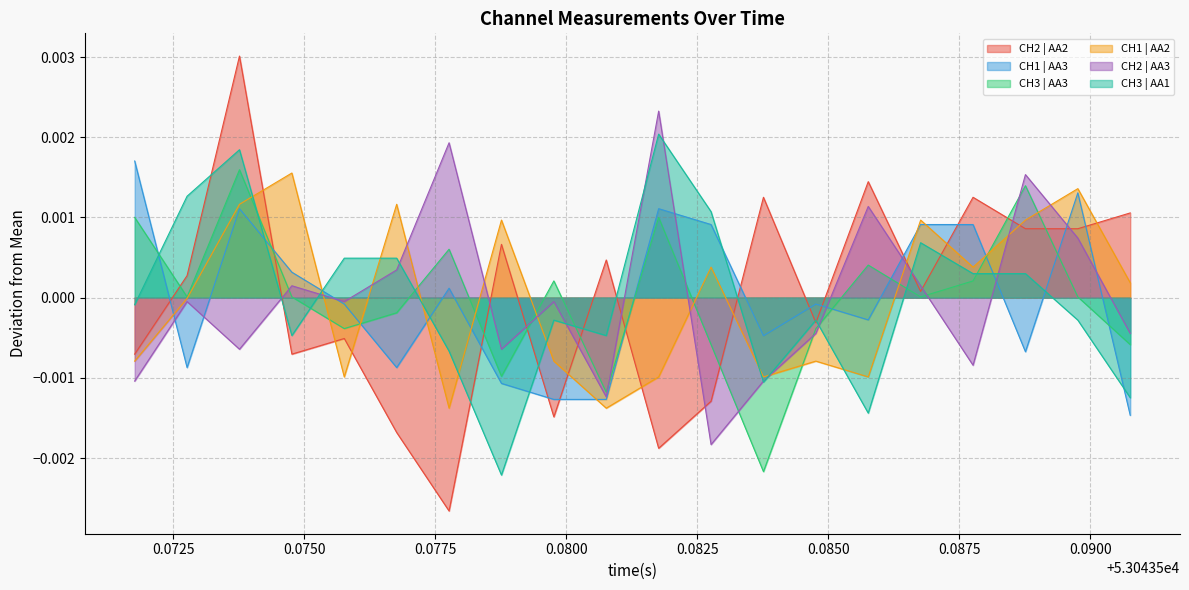

True or false: CH3 | AA1 and CH1 | AA2 intersect in this chart.

True